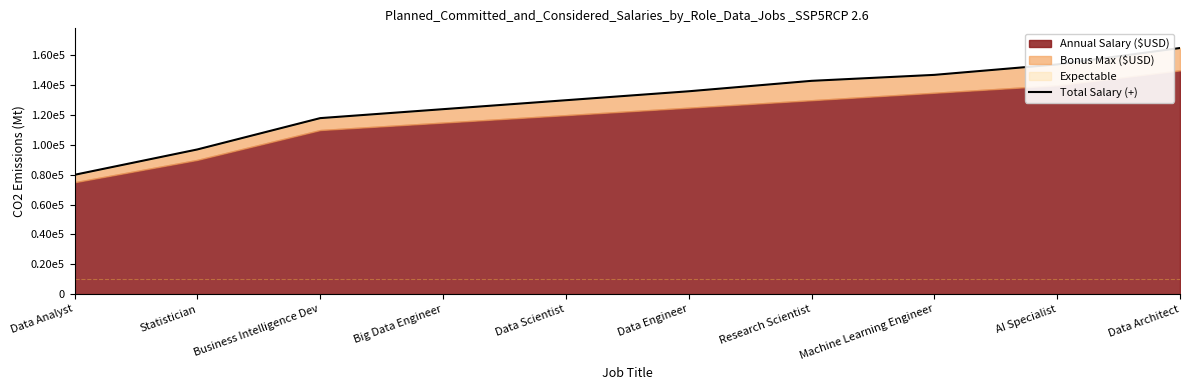

Does the chart have visible grid lines?

No